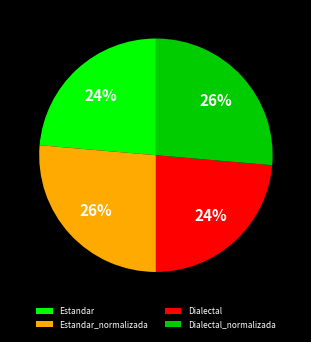

How many slices are in this pie chart?

4